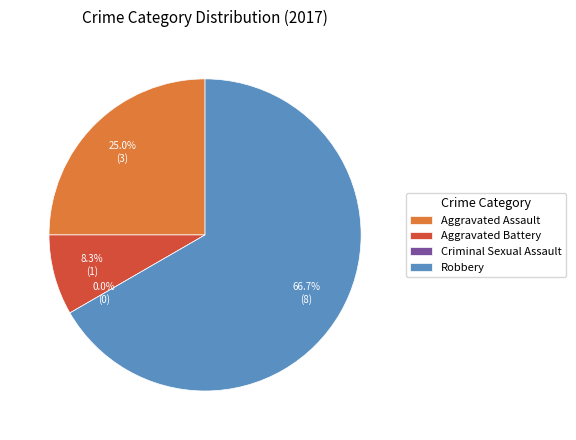

What percentage is the Aggravated Battery slice, to the nearest percent?

8%